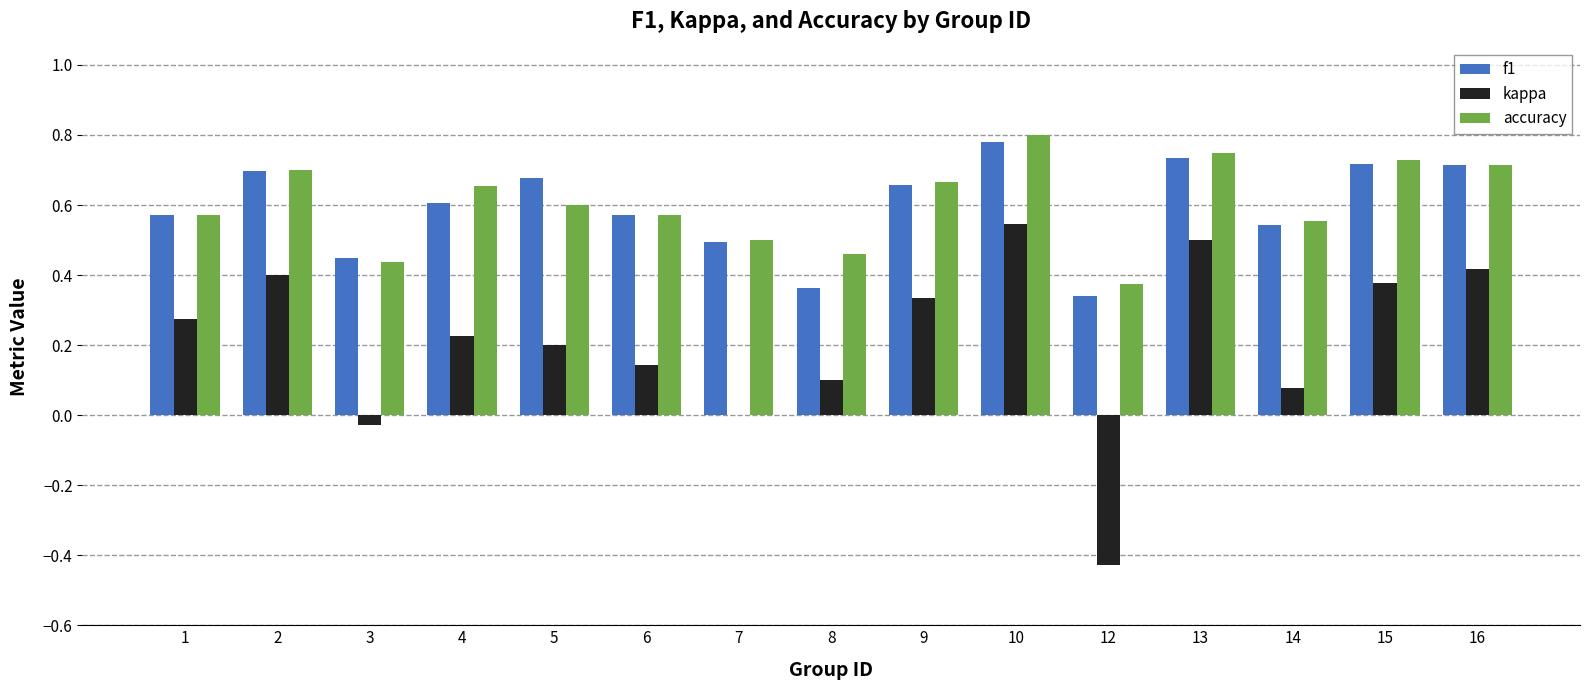

Count the number of data series in this chart.

3